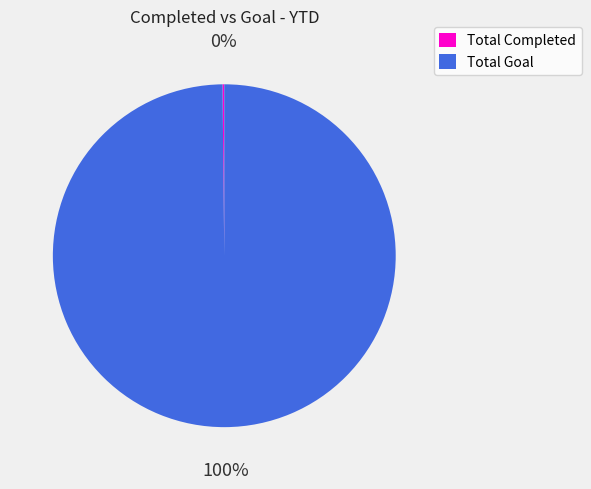

What percentage is the Total Goal slice, to the nearest percent?

100%